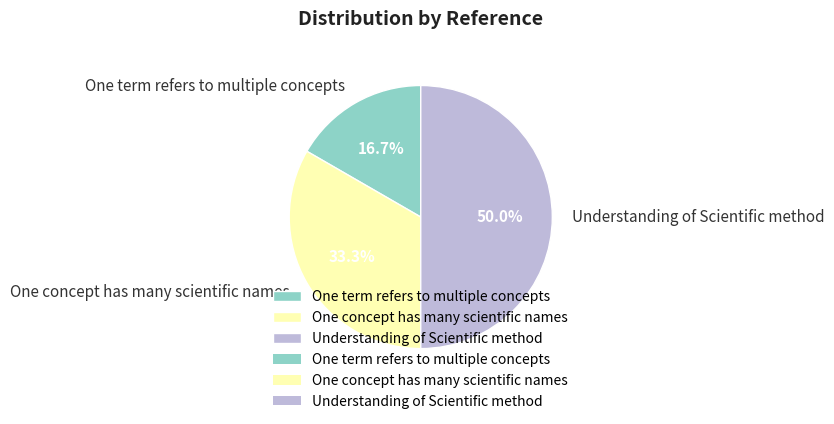

The Understanding of Scientific method slice represents 43% of the pie. True or false?

False